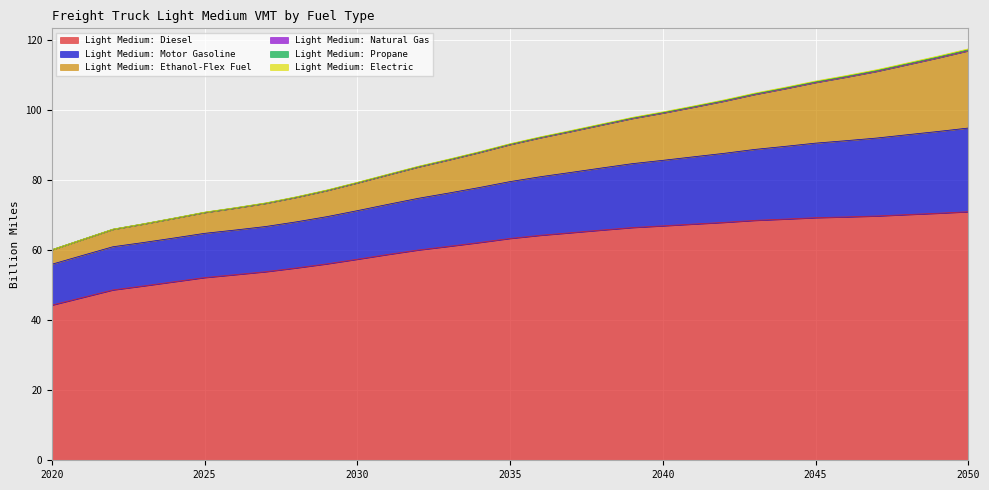

What is the highest value of the Light Medium: Diesel series?

71.0